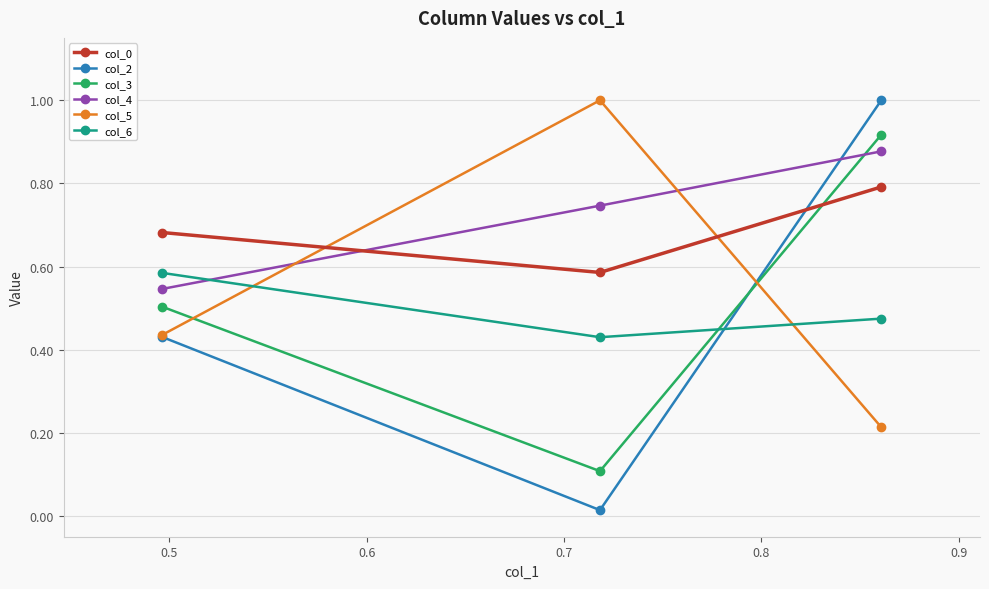

Which series has the widest spread of values?

col_2